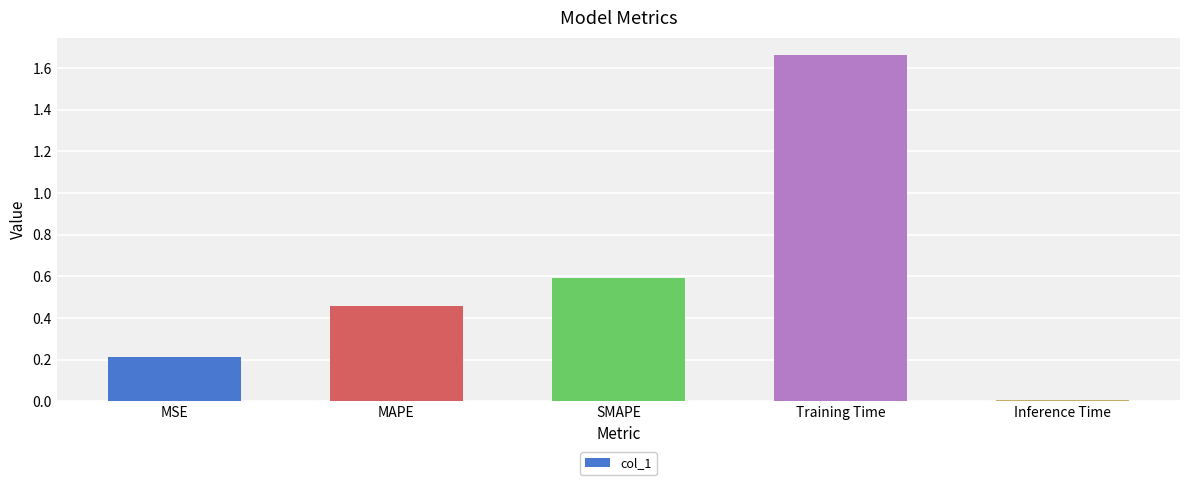

How many categories are shown in the chart?

5